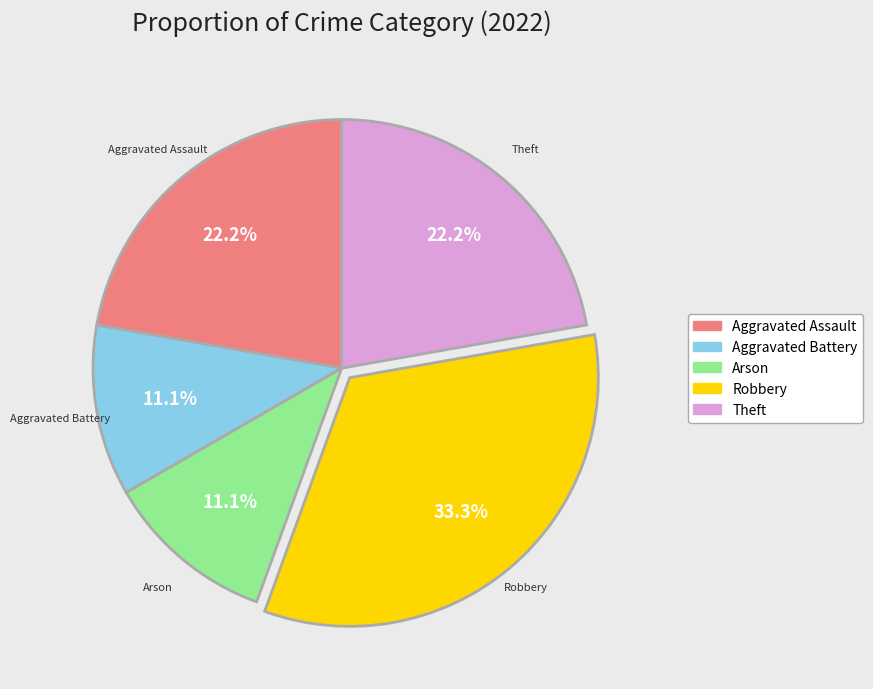

Approximately how many times larger is the value at Robbery compared to Theft?

1.5